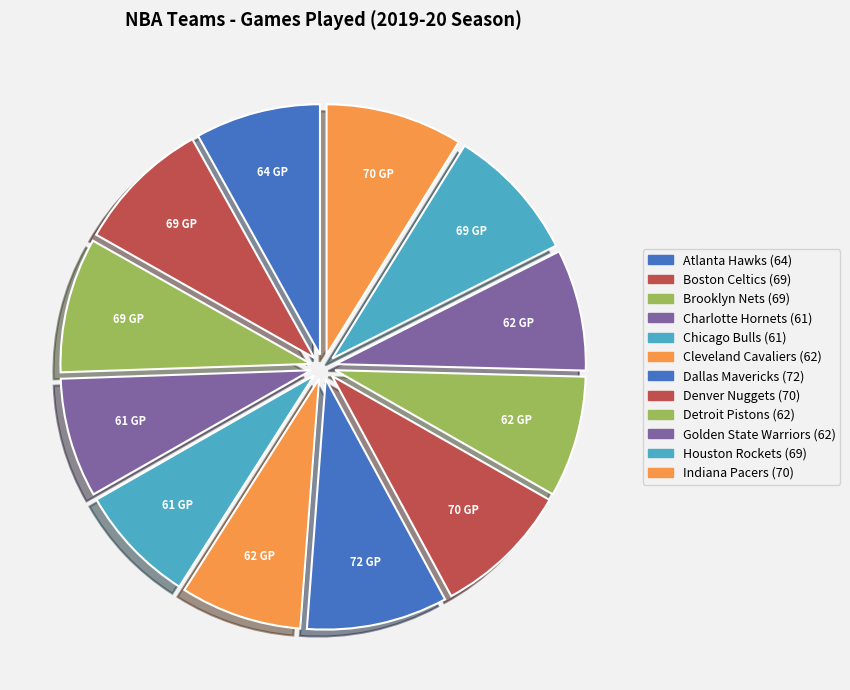

Count the number of slices in the pie.

12